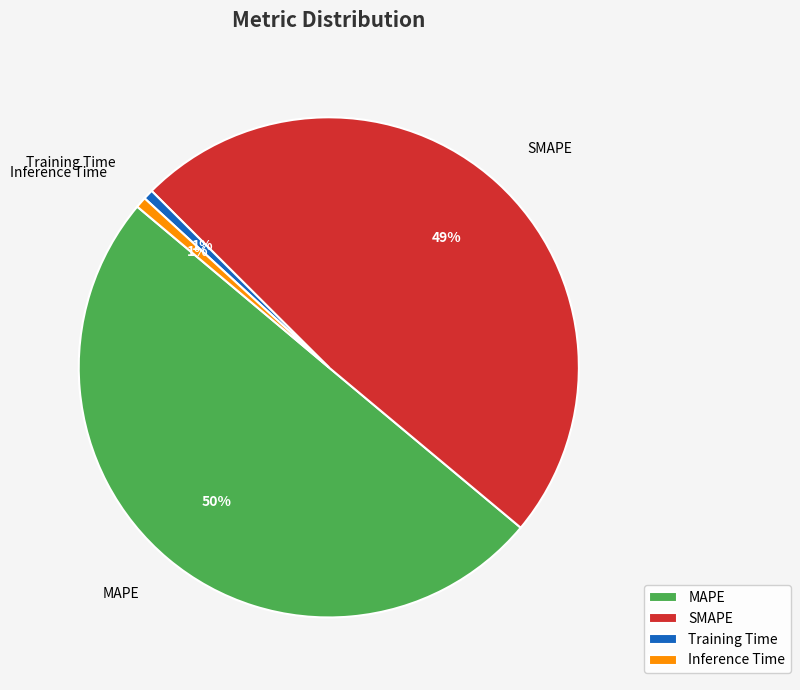

How many segments does this pie chart have?

4